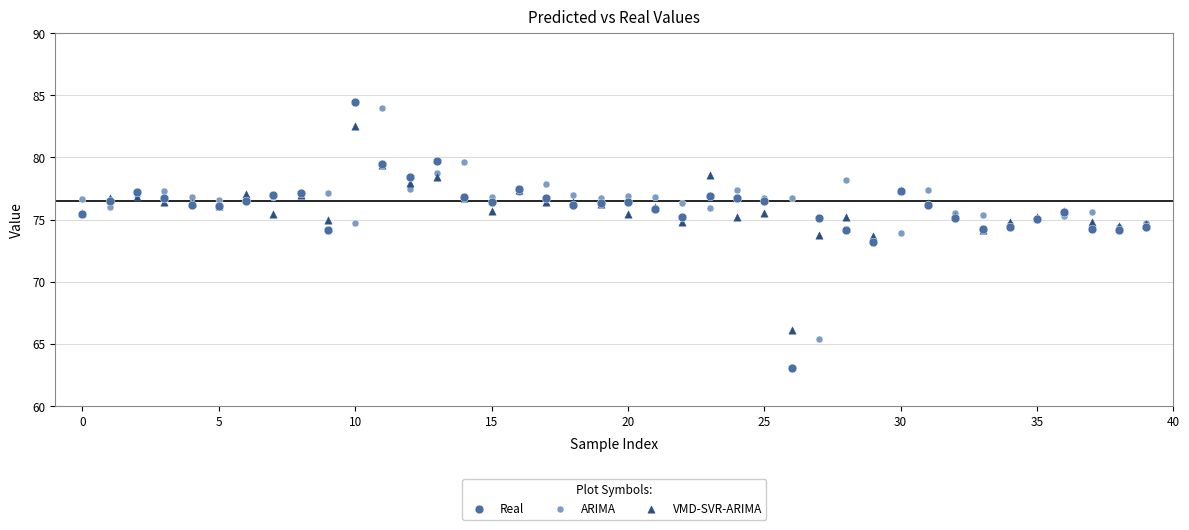

Which series has the widest spread of Y values?

Real